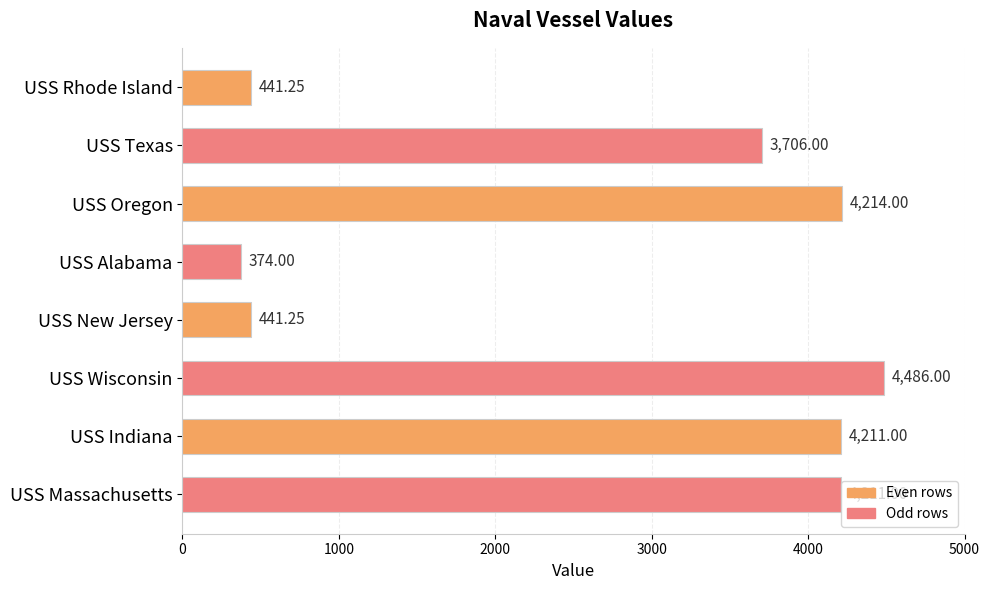

Between USS Oregon and USS New Jersey, which is larger?

USS Oregon